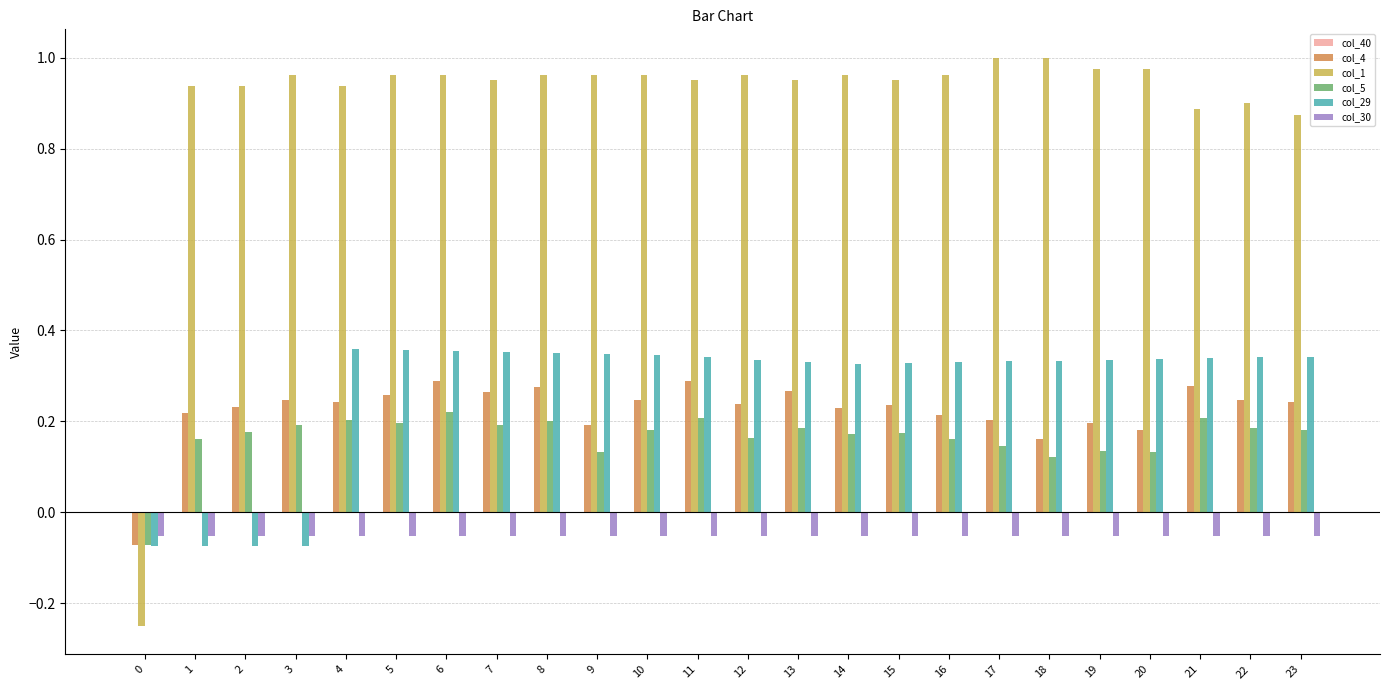

Count the number of data series in this chart.

5